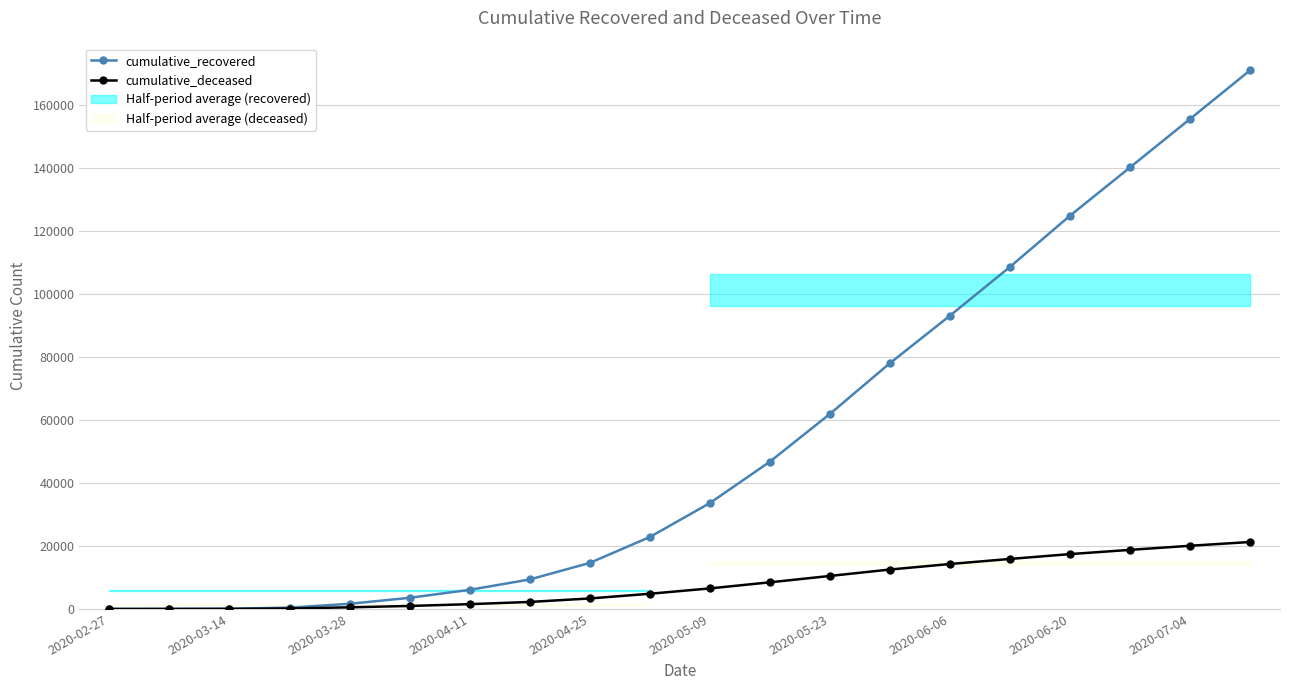

How many values in the cumulative_deceased series are below 6522?

10